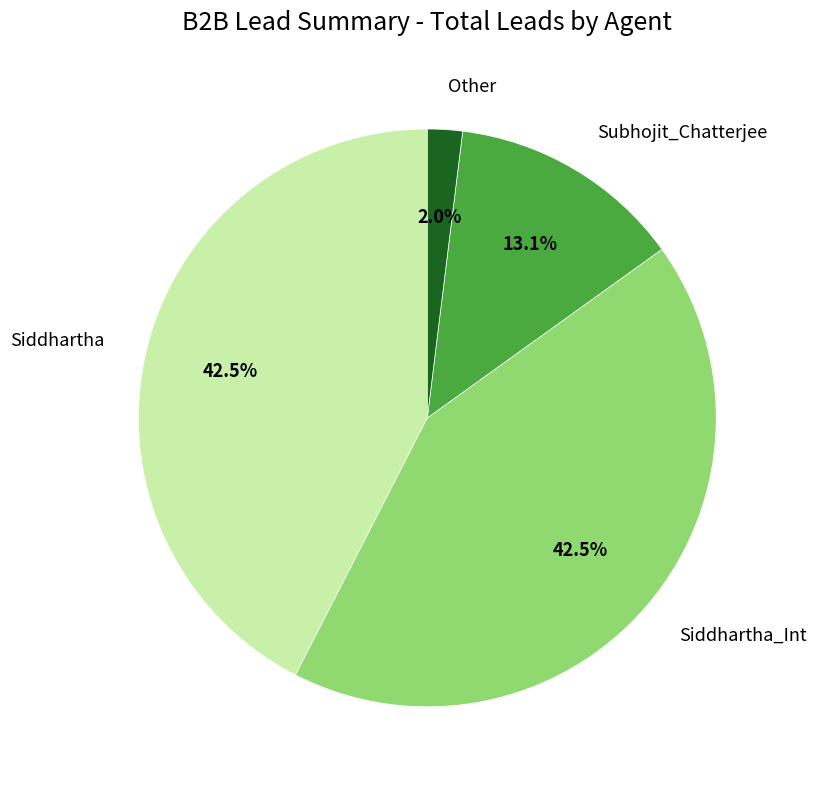

Is it true that Siddhartha is 37% of the pie?

False